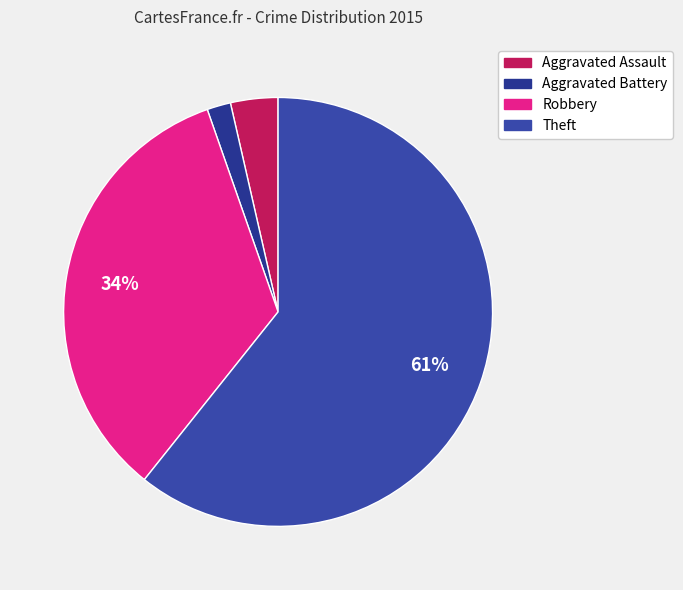

To the nearest percent, what portion does Aggravated Assault represent?

4%